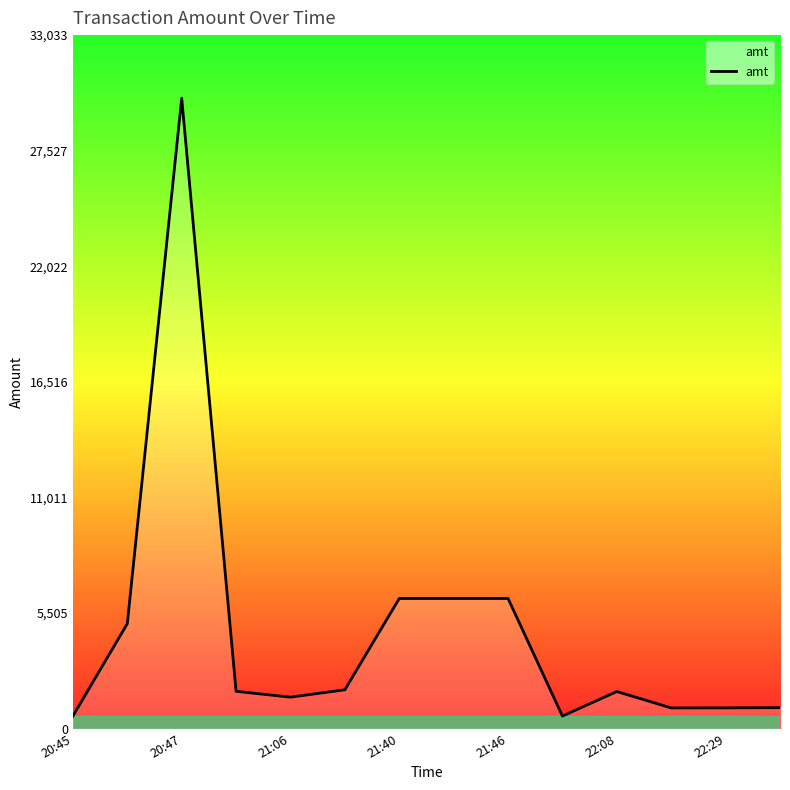

What is the difference between the maximum and minimum values?

29430.0